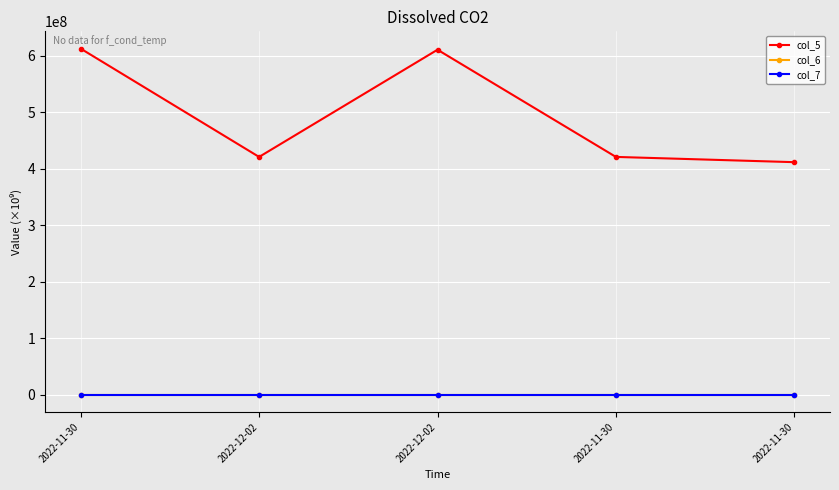

What is the total value across all series at 2022-11-30?

612426235.7